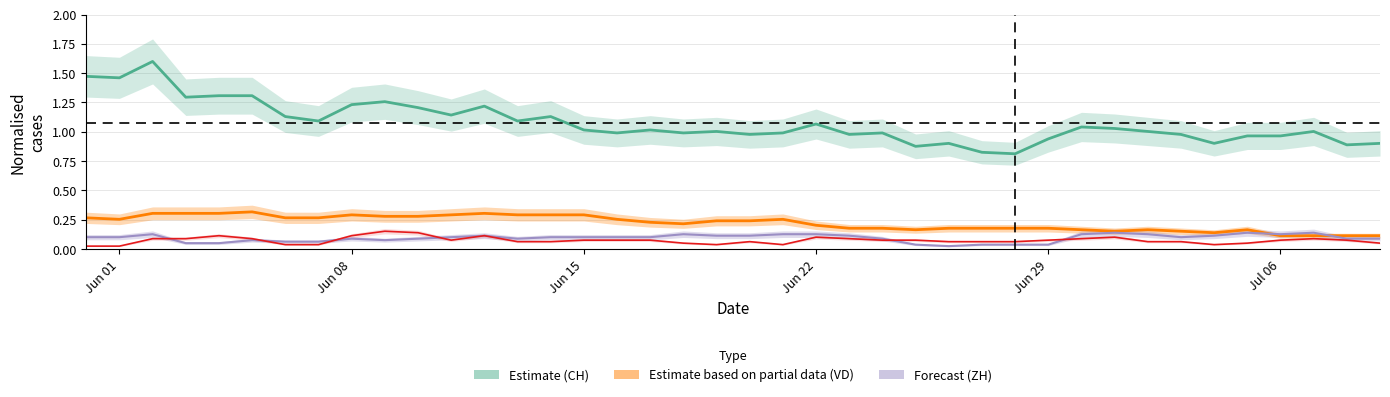

Reading right to left, list all the values displayed in this chart.

CH: 0.9	0.9	1.0	1.0	1.0	0.9	1.0	1.0	1.0	1.0	0.9	0.8	0.8	0.9	0.9	1.0	1.0	1.1	1.0	1.0	1.0	1.0	1.0	1.0	1.0	1.1	1.1	1.2	1.1	1.2	1.3	1.2	1.1	1.1	1.3	1.3	1.3	1.6	1.5	1.5
ZH: 0.1	0.1	0.1	0.1	0.1	0.1	0.1	0.1	0.1	0.1	0.0	0.0	0.0	0.0	0.0	0.1	0.1	0.1	0.1	0.1	0.1	0.1	0.1	0.1	0.1	0.1	0.1	0.1	0.1	0.1	0.1	0.1	0.1	0.1	0.1	0.1	0.1	0.1	0.1	0.1
VD: 0.1	0.1	0.1	0.1	0.2	0.1	0.2	0.2	0.2	0.2	0.2	0.2	0.2	0.2	0.2	0.2	0.2	0.2	0.3	0.2	0.2	0.2	0.2	0.3	0.3	0.3	0.3	0.3	0.3	0.3	0.3	0.3	0.3	0.3	0.3	0.3	0.3	0.3	0.3	0.3
GE: 0.1	0.1	0.1	0.1	0.1	0.0	0.1	0.1	0.1	0.1	0.1	0.1	0.1	0.1	0.1	0.1	0.1	0.1	0.0	0.1	0.0	0.1	0.1	0.1	0.1	0.1	0.1	0.1	0.1	0.1	0.2	0.1	0.0	0.0	0.1	0.1	0.1	0.1	0.0	0.0